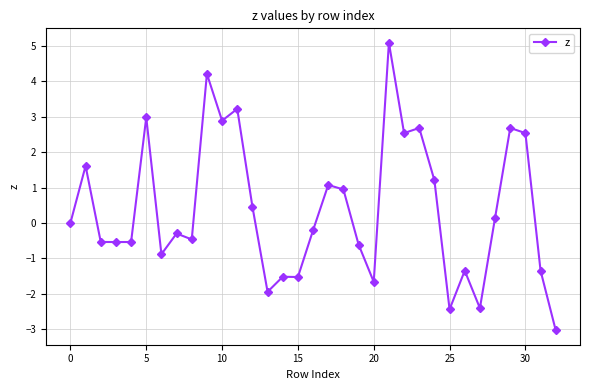

Count the number of categories in the chart.

33